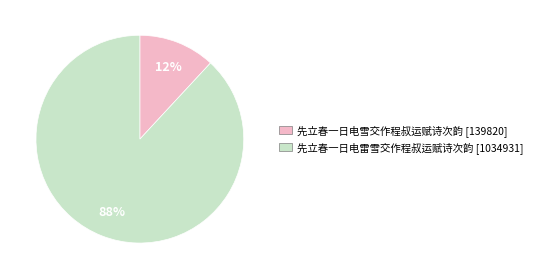

To the nearest percent, what is the difference between the 先立春一日电雷雪交作程叔运赋诗次韵 and 先立春一日电雪交作程叔运赋诗次韵 slice percentages?

76%